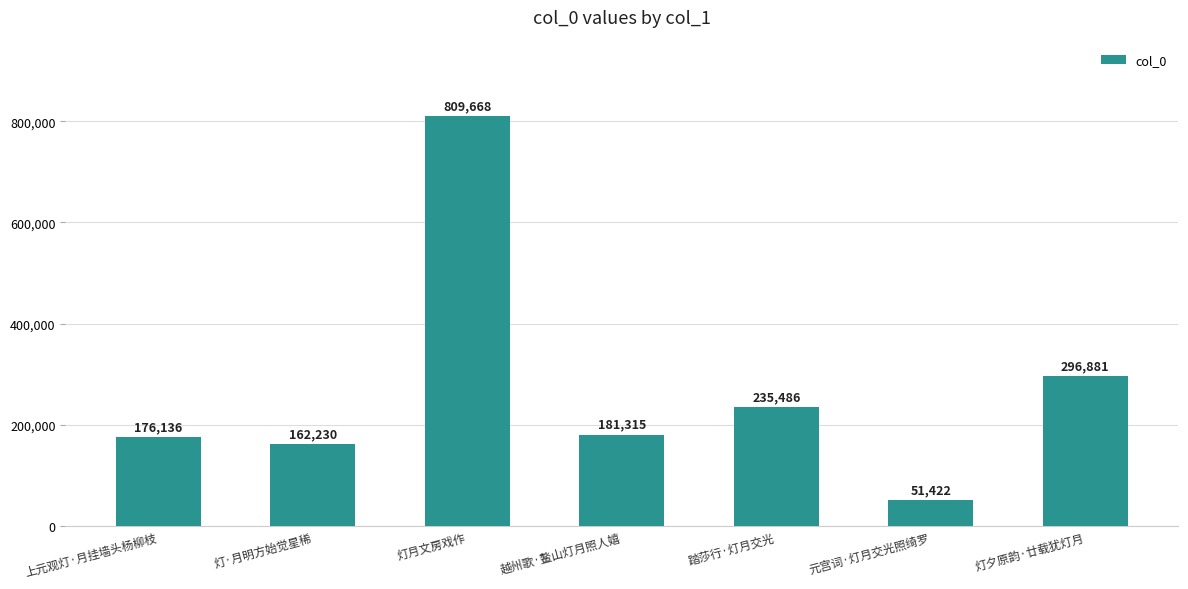

At which label does the data first exceed 181315?

灯月文房戏作